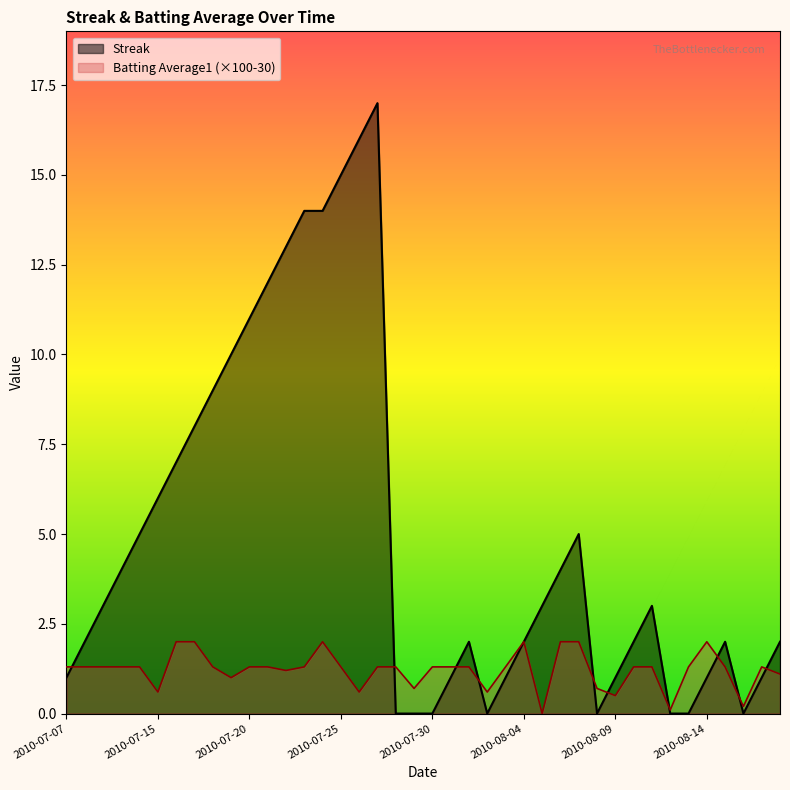

What is the difference between the highest and lowest values at 2010-07-21?

10.7